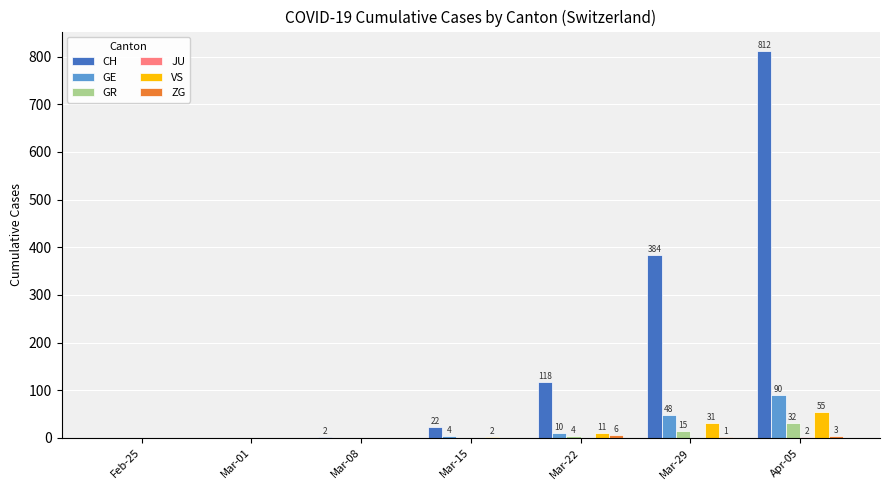

True or false: GR has a value of 0 at Feb-25.

True